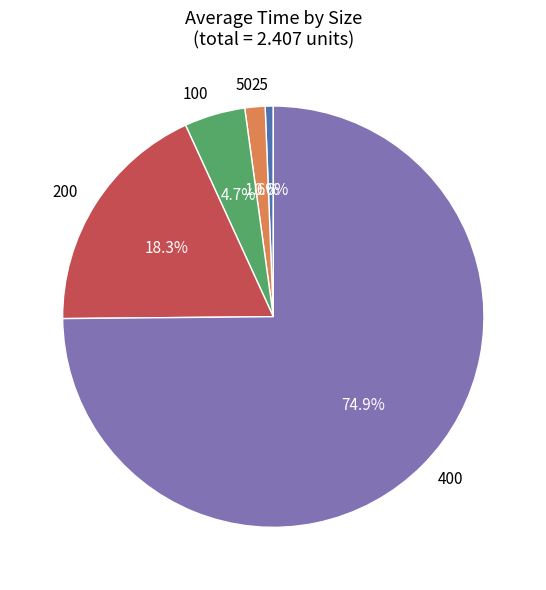

Does 400 account for over 50% of the chart?

Yes